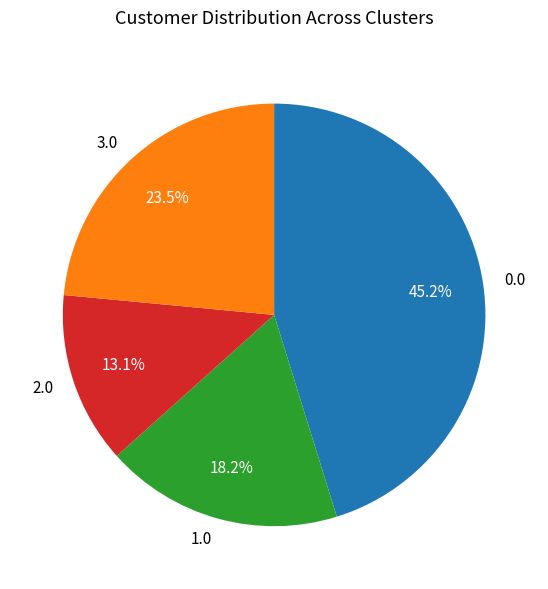

How many slices are in this pie chart?

4